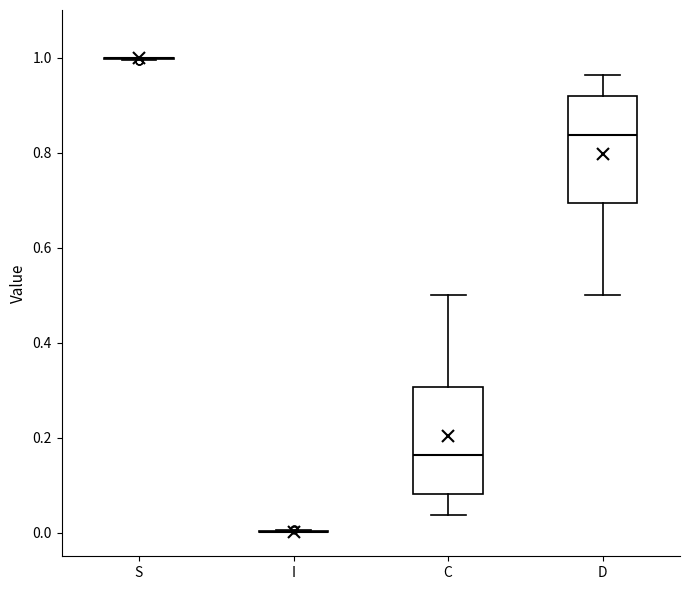

Reading left to right, read every box against the y-axis: the position of its median line, the range the box covers, and the ends of its whiskers. The values are not printed on the chart, so give them approximately, as read against the axis.

S: box collapsed to a line at 1.00, whiskers 1.00 to 1.00
I: box collapsed to a line at 0.00, whiskers 0.00 to 0.00
C: median 0.16, box 0.08 to 0.30, whiskers 0.04 to 0.50
D: median 0.84, box 0.70 to 0.92, whiskers 0.50 to 0.96